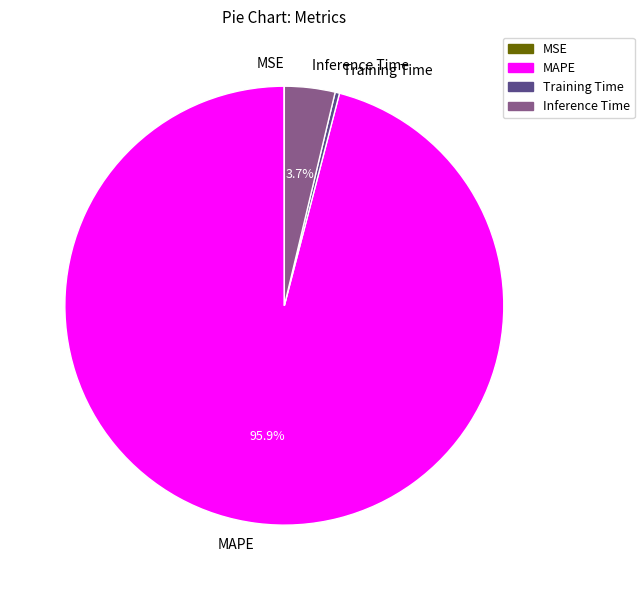

What is the majority slice?

MAPE